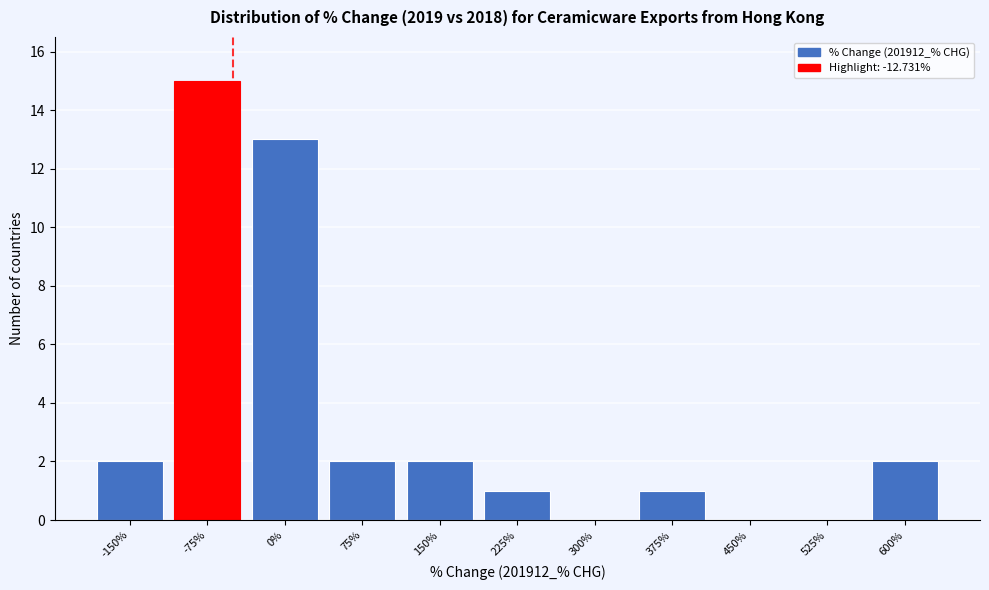

Reading left to right, transcribe all the data shown in this chart.

-150%=2	-75%=15	0%=13	75%=2	150%=2	225%=1	300%=0	375%=1	450%=0	525%=0	600%=2